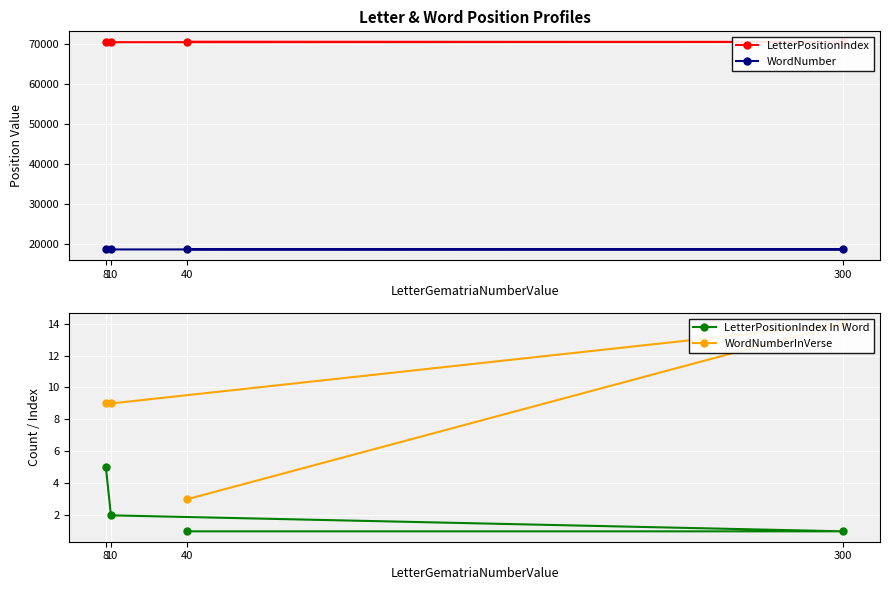

Count the WordNumber values in the range 18615 to 18646.

3